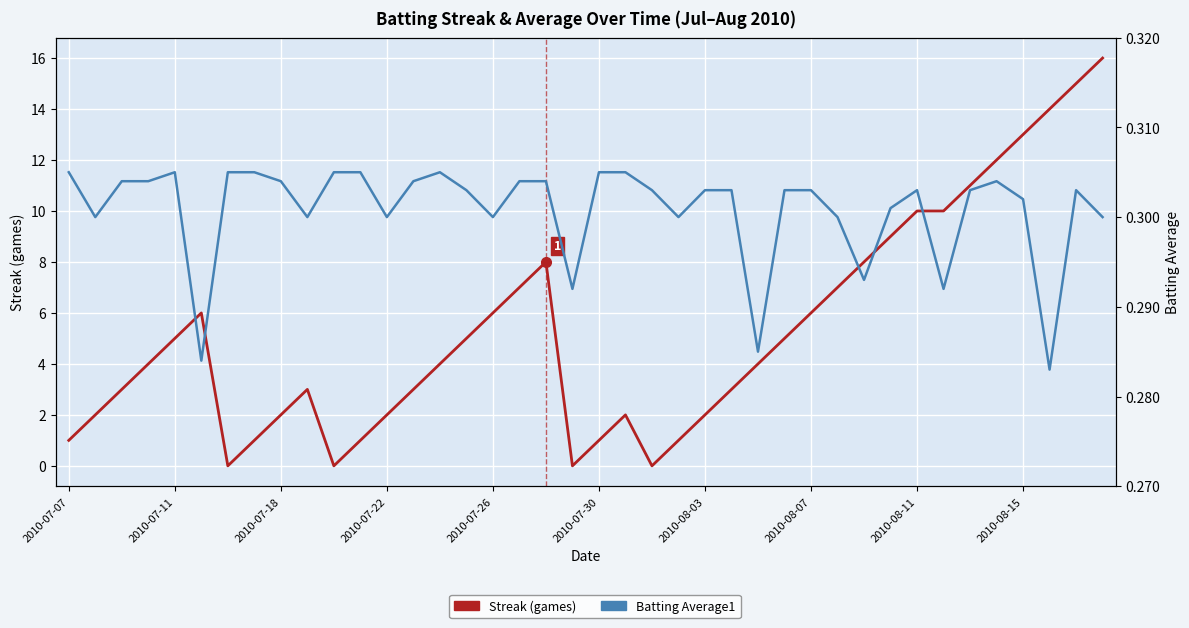

Reading right to left, transcribe all the data shown in this chart.

Streak: 16.0	15.0	14.0	13.0	12.0	11.0	10.0	10.0	9.0	8.0	7.0	6.0	5.0	4.0	3.0	2.0	1.0	0.0	2.0	1.0	0.0	8.0	7.0	6.0	5.0	4.0	3.0	2.0	1.0	0.0	3.0	2.0	1.0	0.0	6.0	5.0	4.0	3.0	2.0	1.0
Batting Average1: 0.3	0.3	0.3	0.3	0.3	0.3	0.3	0.3	0.3	0.3	0.3	0.3	0.3	0.3	0.3	0.3	0.3	0.3	0.3	0.3	0.3	0.3	0.3	0.3	0.3	0.3	0.3	0.3	0.3	0.3	0.3	0.3	0.3	0.3	0.3	0.3	0.3	0.3	0.3	0.3